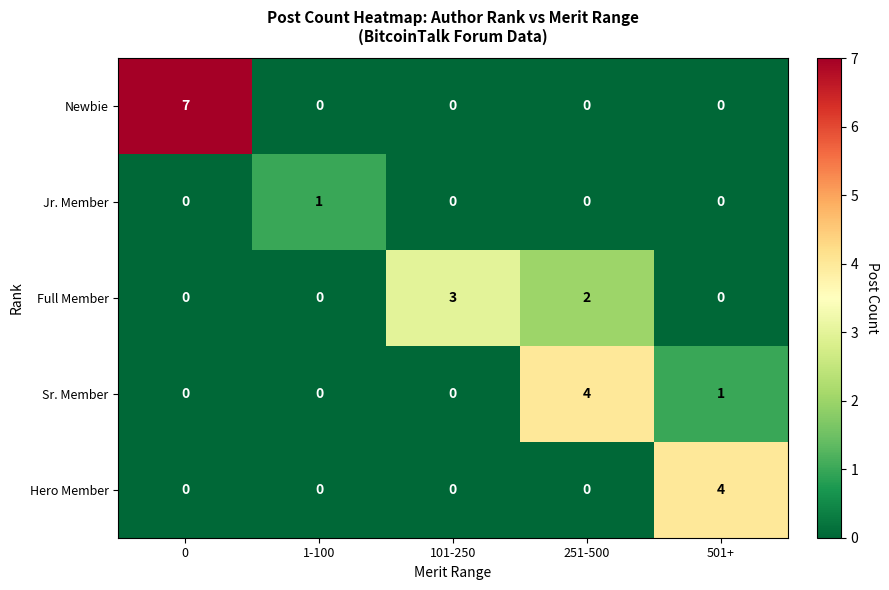

What is the difference between the maximum and minimum values in the Full Member series?

3